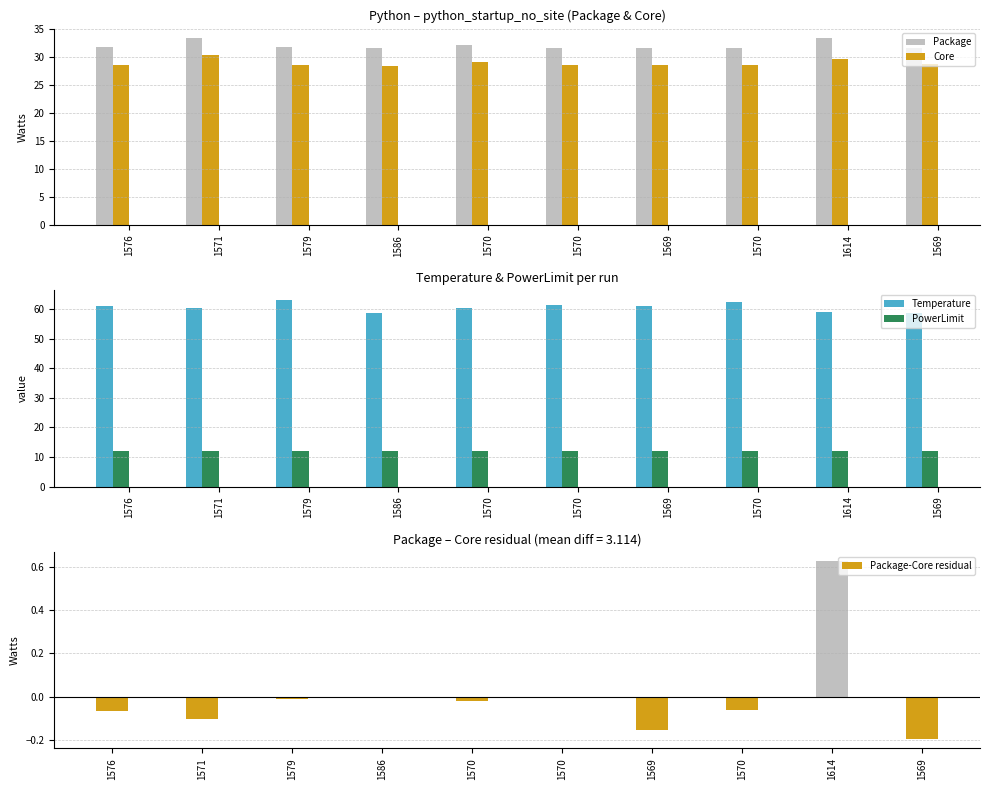

How many groups of bars are there?

10